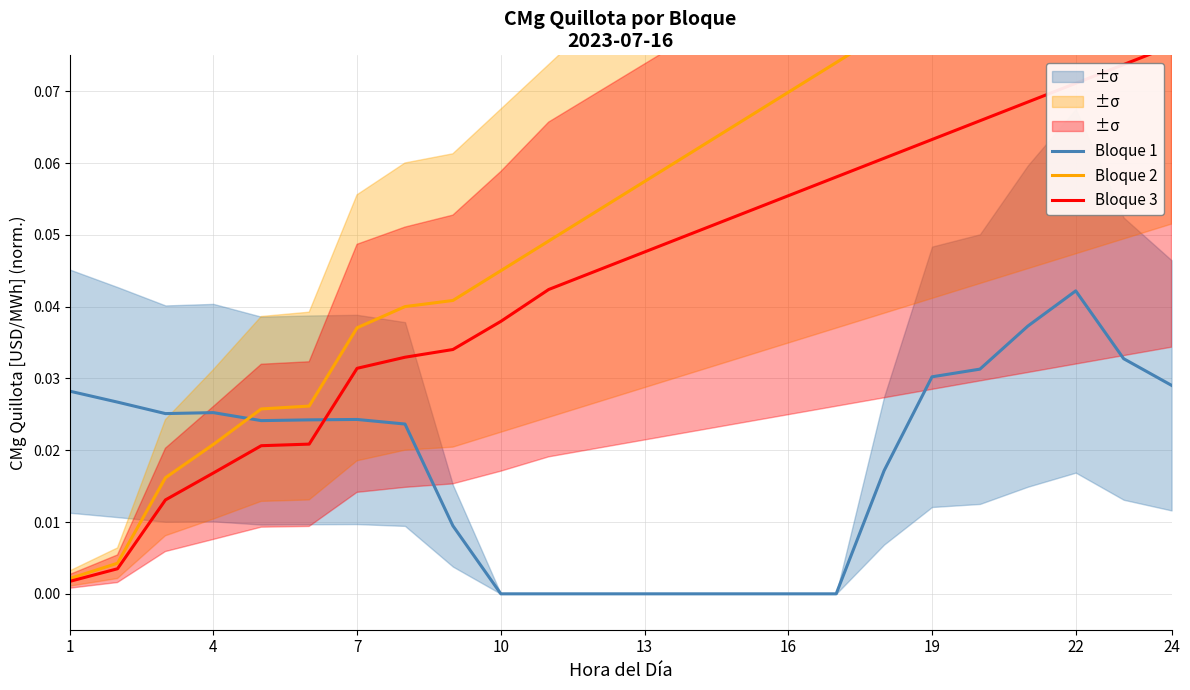

The Bloque 1 series shows 0.1 at 22. True or false?

False